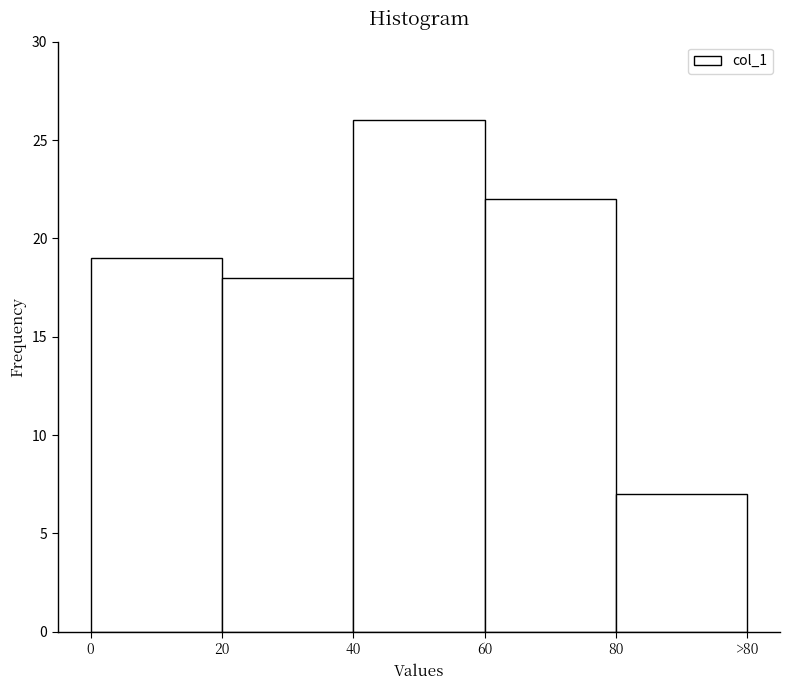

Reading left to right, list all the values displayed in this chart.

19	18	26	22	7